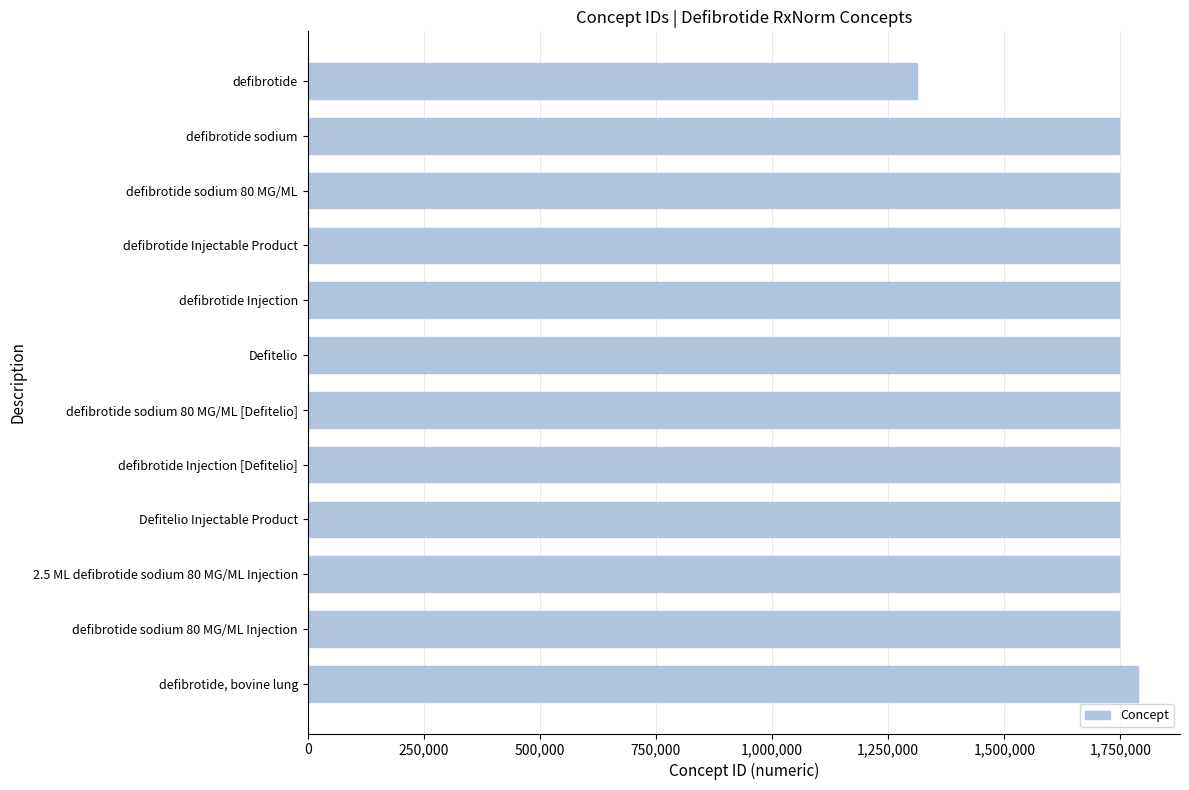

The chart shows a value of 1746526 at defibrotide Injection. True or false?

True